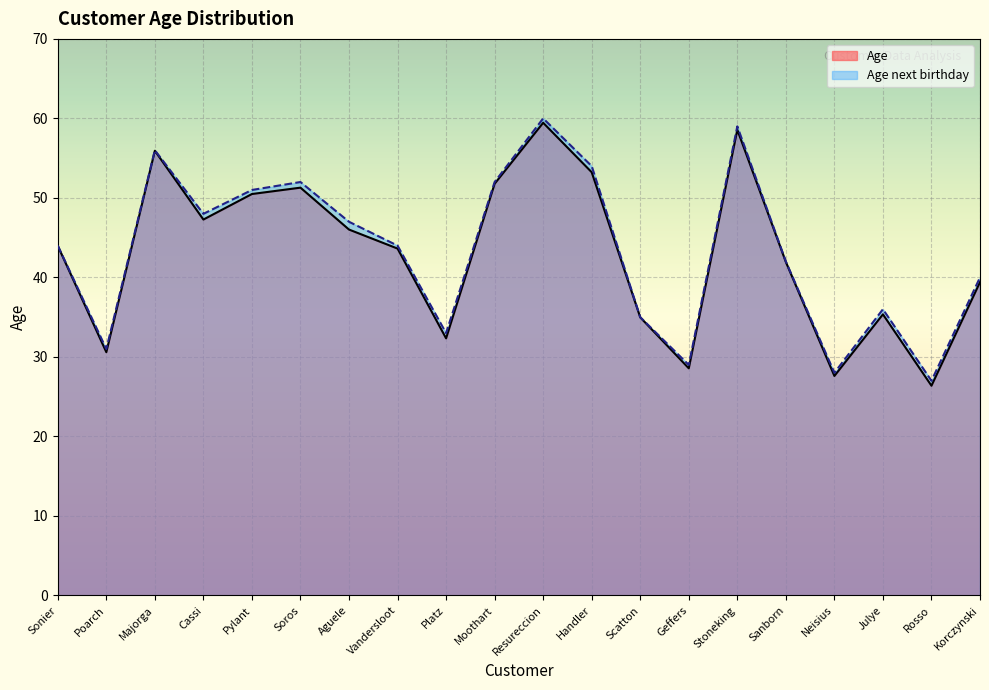

What is the value of the Age point at the 10th from the left?

51.8